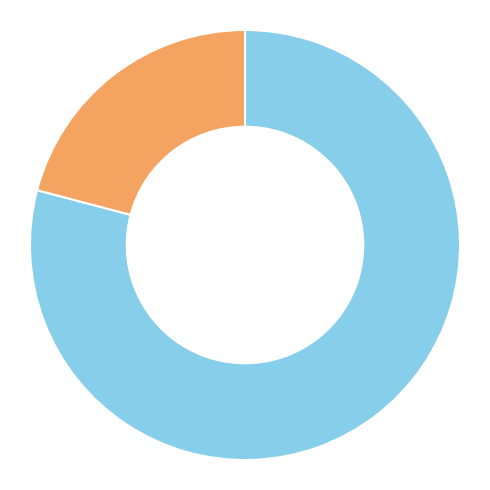

Does any single category account for the majority?

Yes